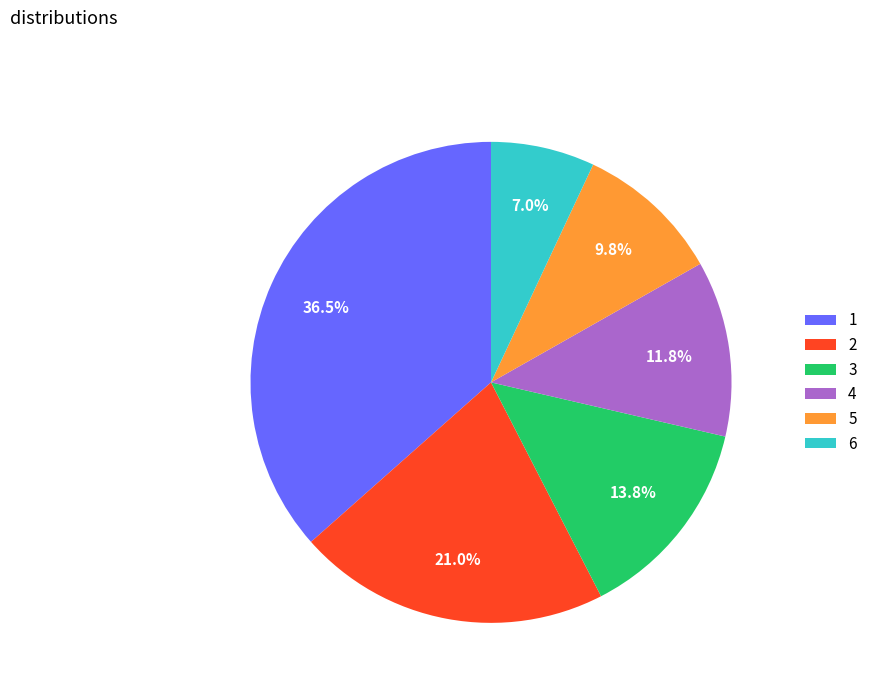

To the nearest percent, what percentage of the pie is 2?

21%